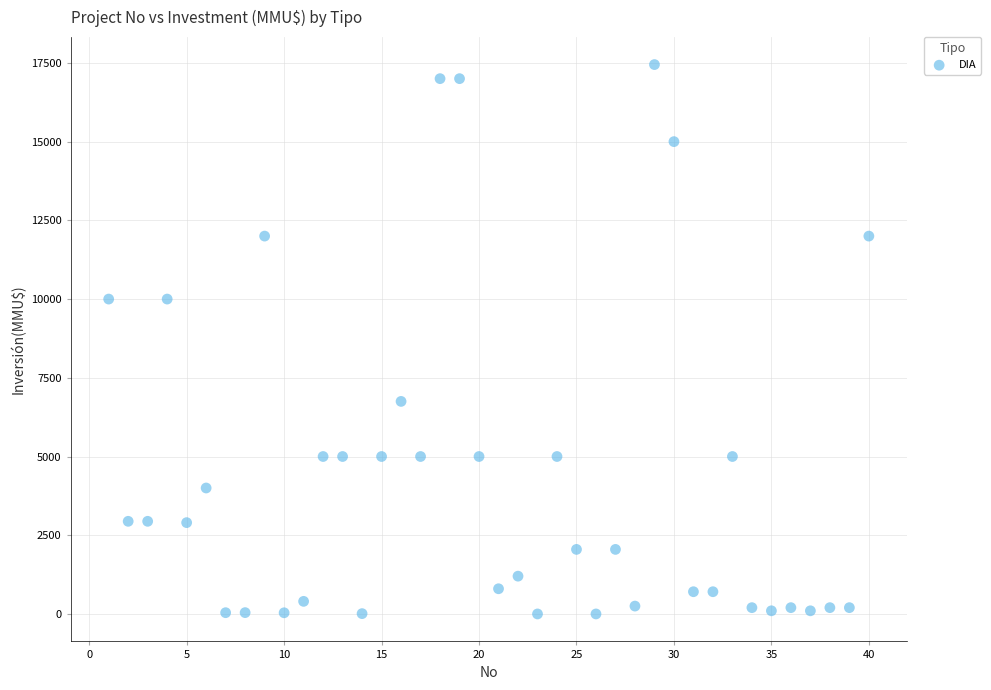

What is the range of X values (max minus min)?

39